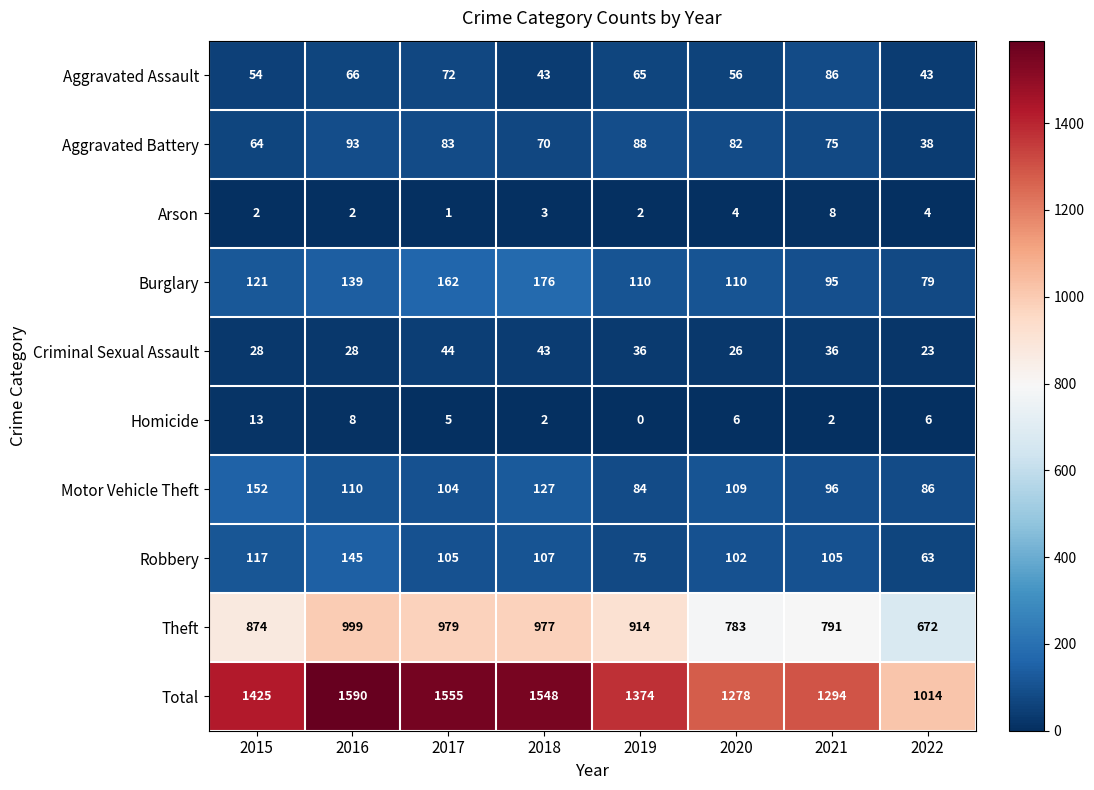

How many series are shown in this chart?

10